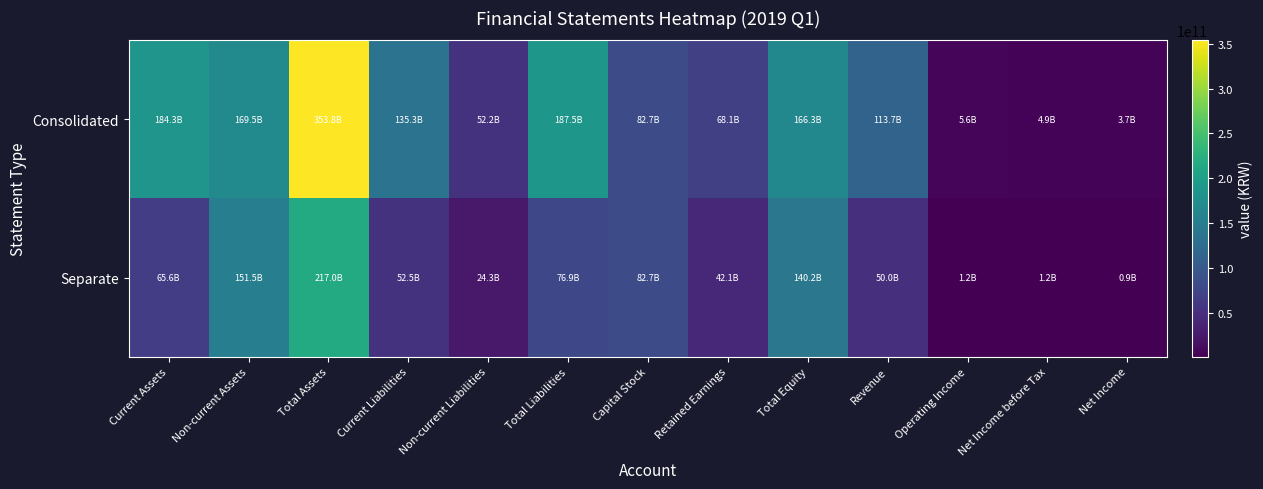

Reading left to right, what are all the values shown in this chart?

Consolidated: Current Assets=184260813352	Non-current Assets=169526716279	Total Assets=353787529631	Current Liabilities=135283445498	Non-current Liabilities=52224732012	Total Liabilities=187508177510	Capital Stock=82666700000	Retained Earnings=68147006633	Total Equity=166279352121	Revenue=113721174671	Operating Income=5618270489	Net Income before Tax=4925739935	Net Income=3745971105
Separate: Current Assets=65560388753	Non-current Assets=151465948579	Total Assets=217026337332	Current Liabilities=52549586653	Non-current Liabilities=24323216908	Total Liabilities=76872803561	Capital Stock=82666700000	Retained Earnings=42051471098	Total Equity=140153533771	Revenue=50003227289	Operating Income=1165623427	Net Income before Tax=1191550938	Net Income=888497694